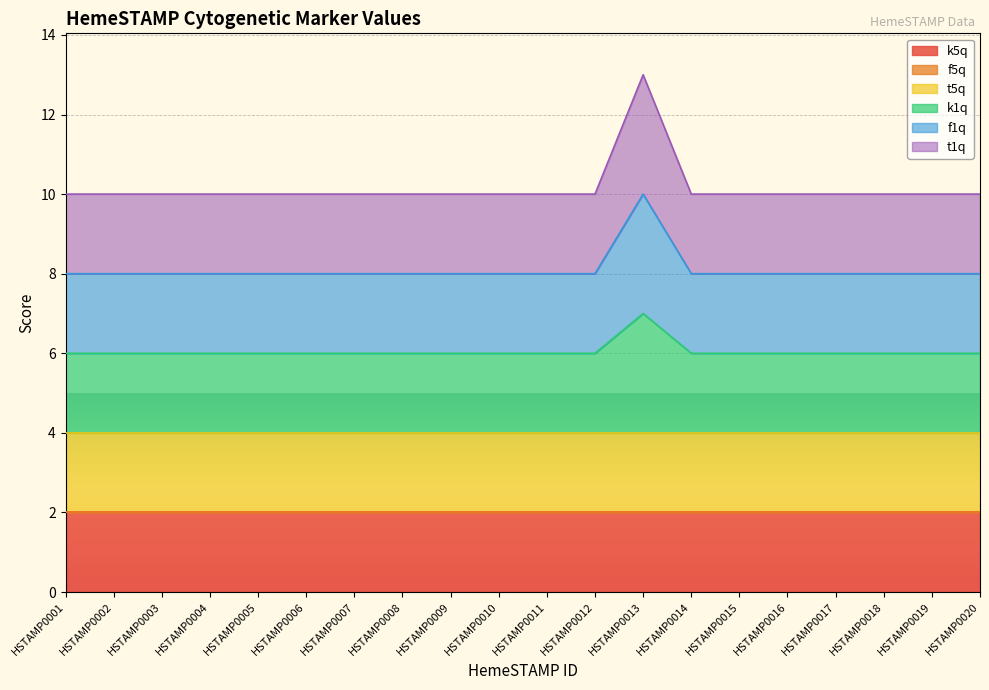

The f1q series shows 10 at HSTAMP0013. True or false?

True